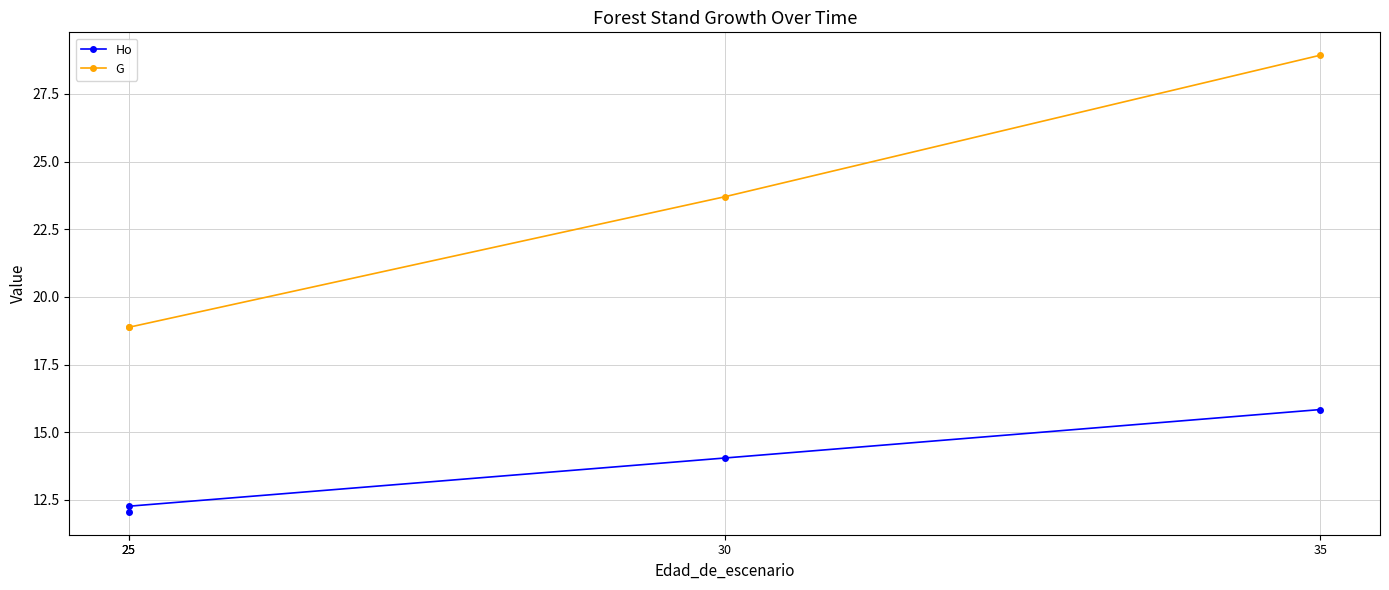

Which series has the widest spread of values?

G